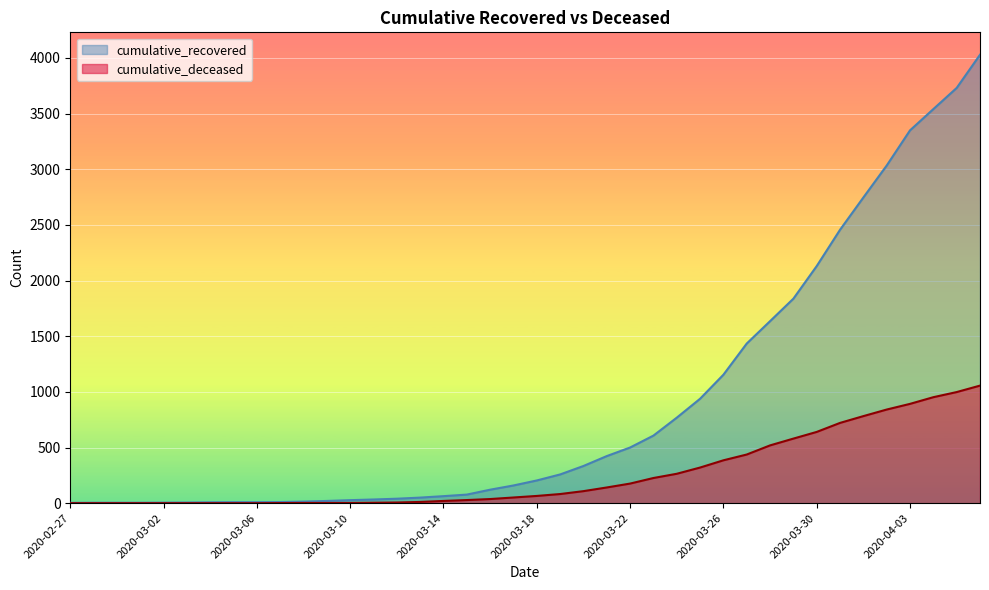

What is the value of the cumulative_deceased point at the 38th from the left?

952